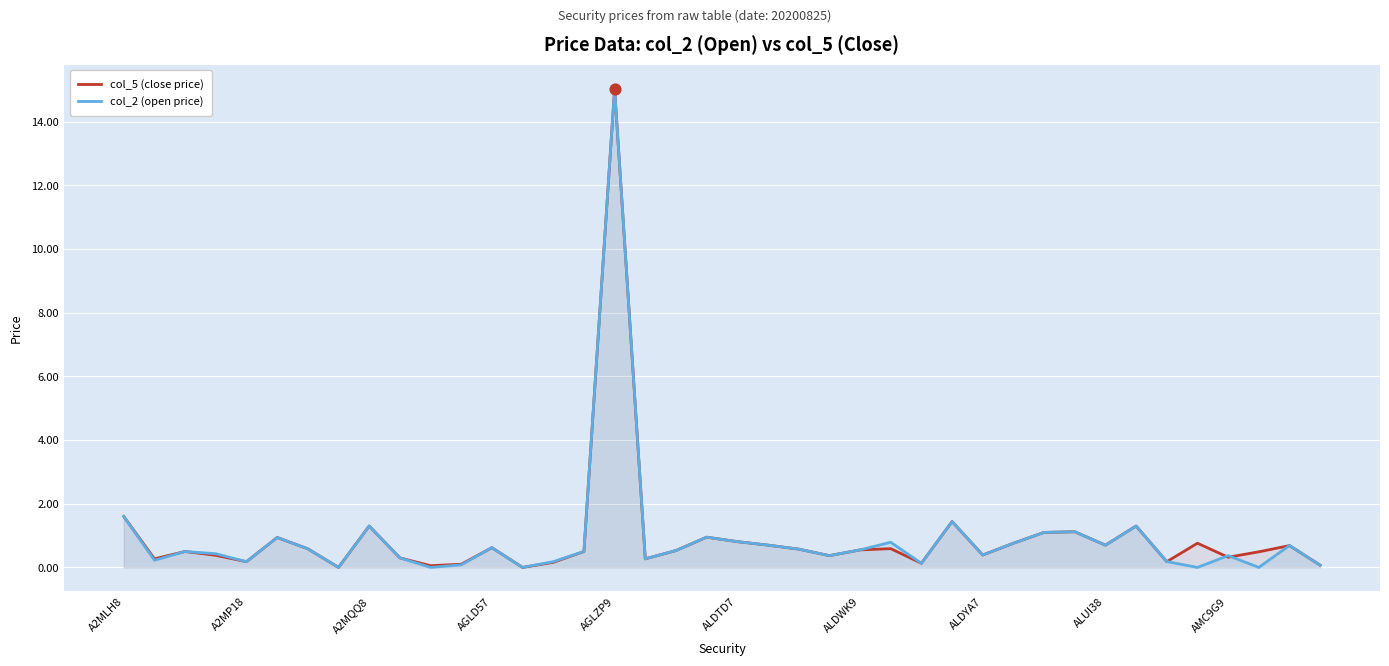

At how many categories does at least one series exceed 8?

1